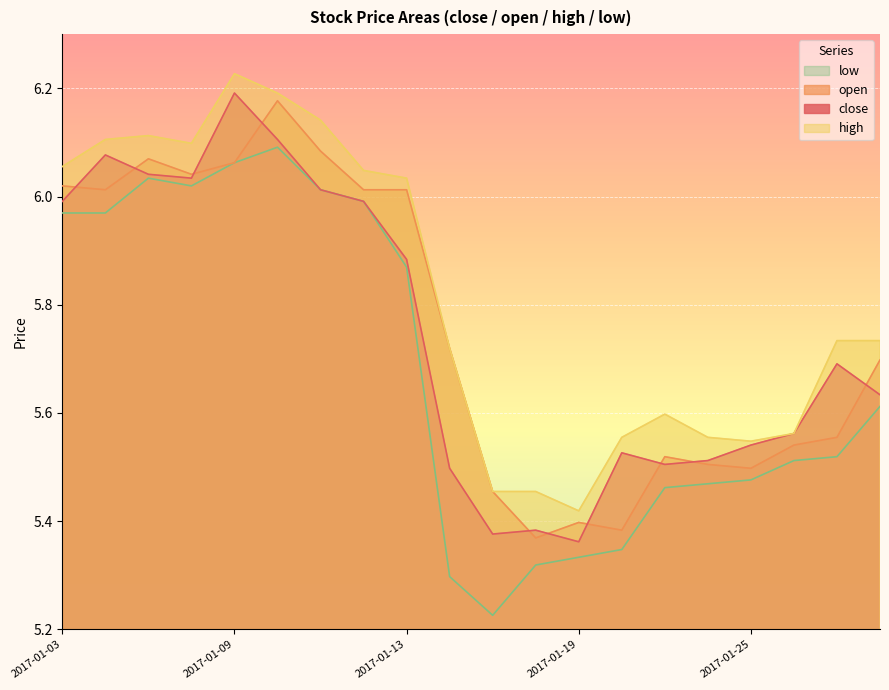

What is the value of the close point at the 4th from the left?

6.0